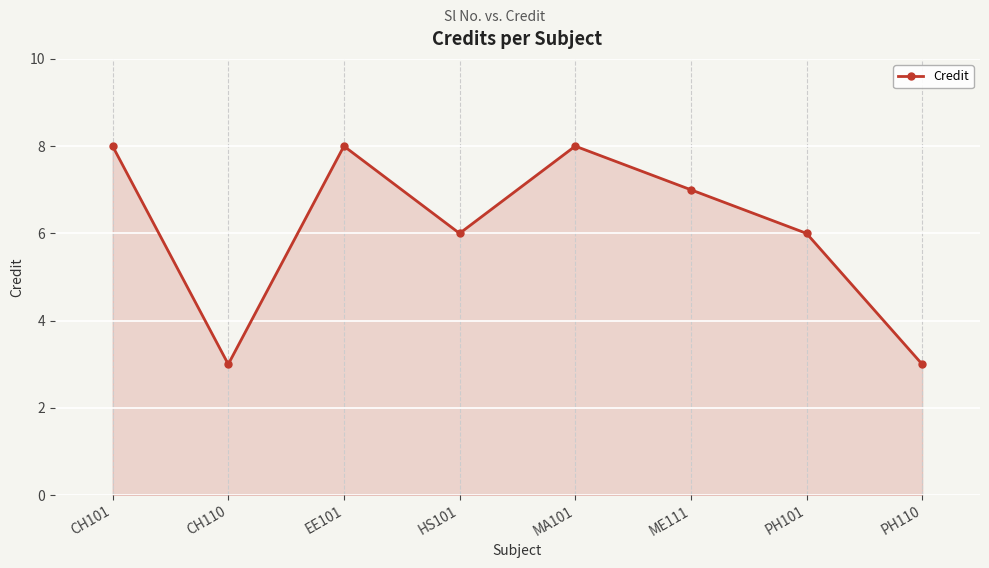

Read the value at ME111.

7